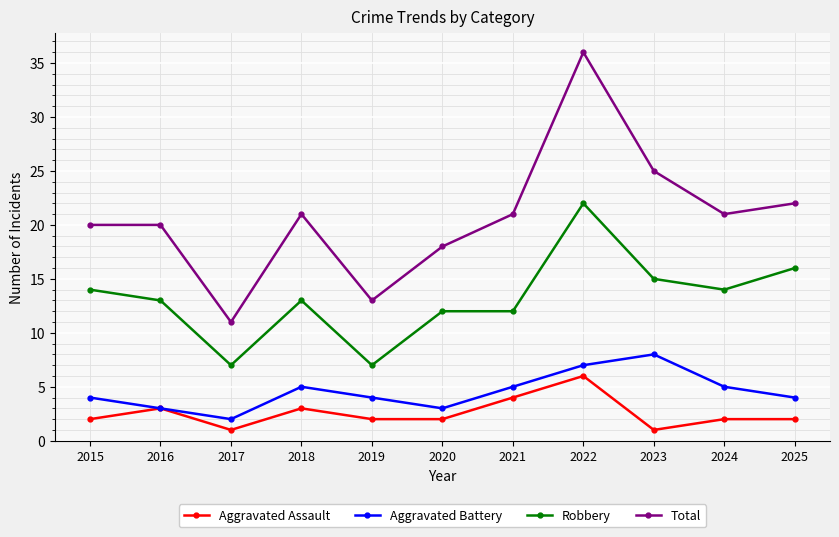

True or false: Robbery and Total intersect in this chart.

False